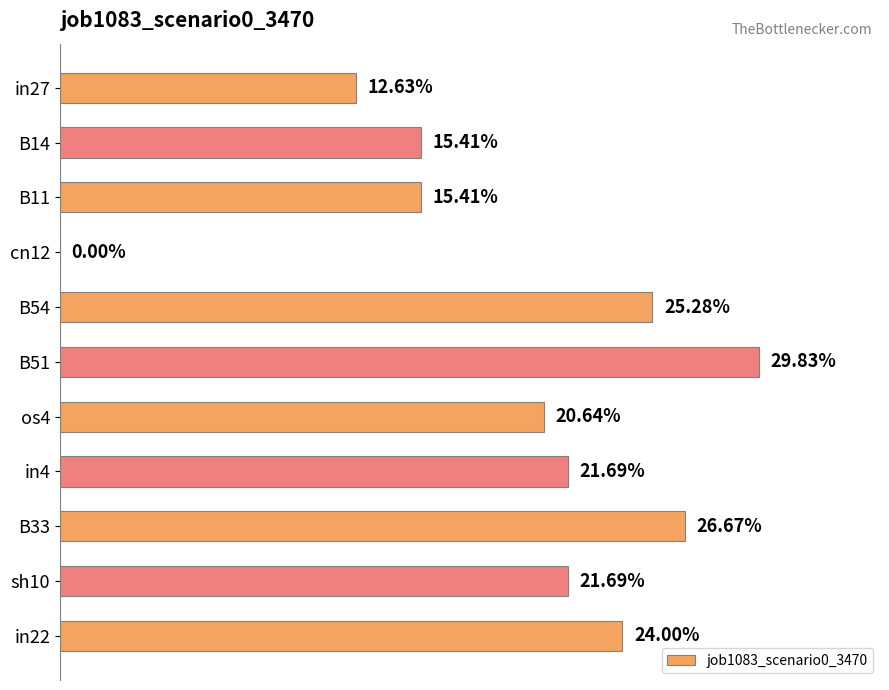

How many bars are there in total?

11